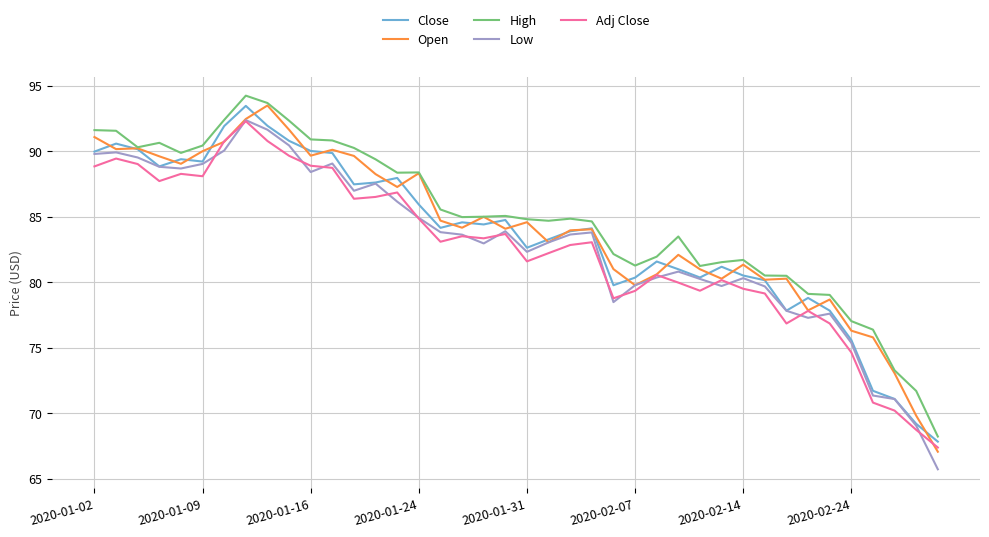

Count the number of data series in this chart.

5